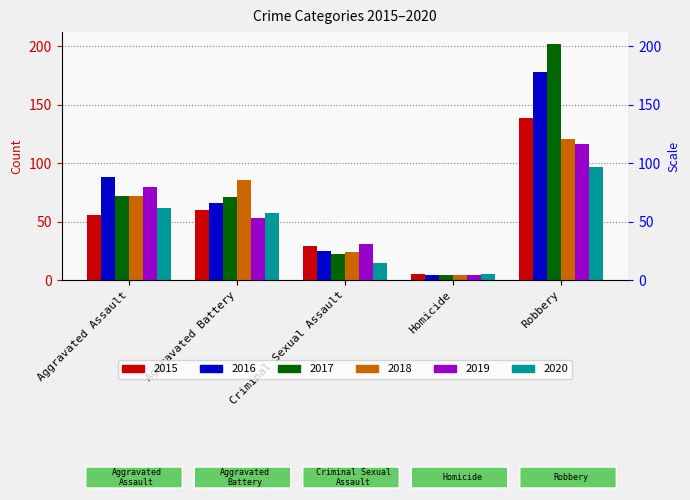

Which series has the largest range (max minus min)?

2017